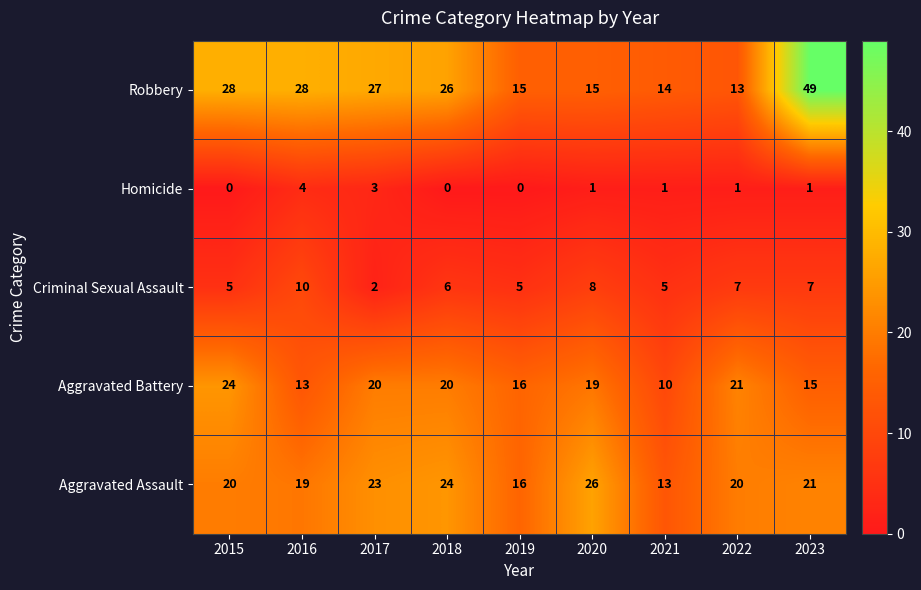

What is the difference between the maximum and minimum values in the Aggravated Battery series?

14